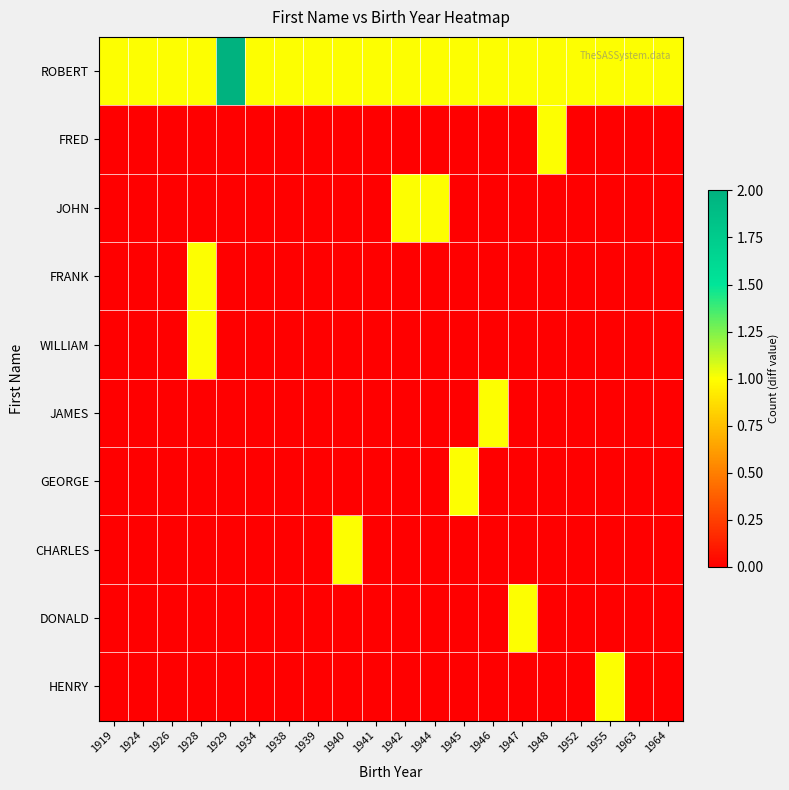

How many data points does each series have?

20